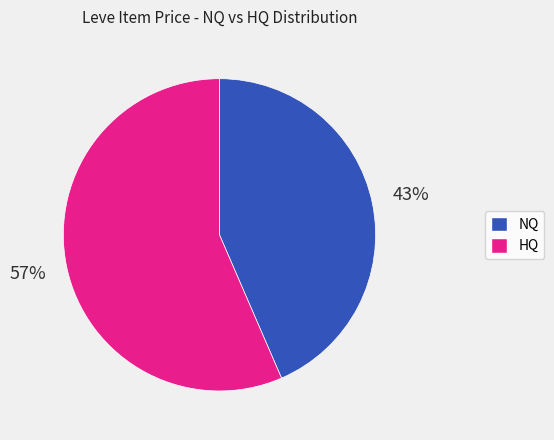

Does any single category account for the majority?

Yes